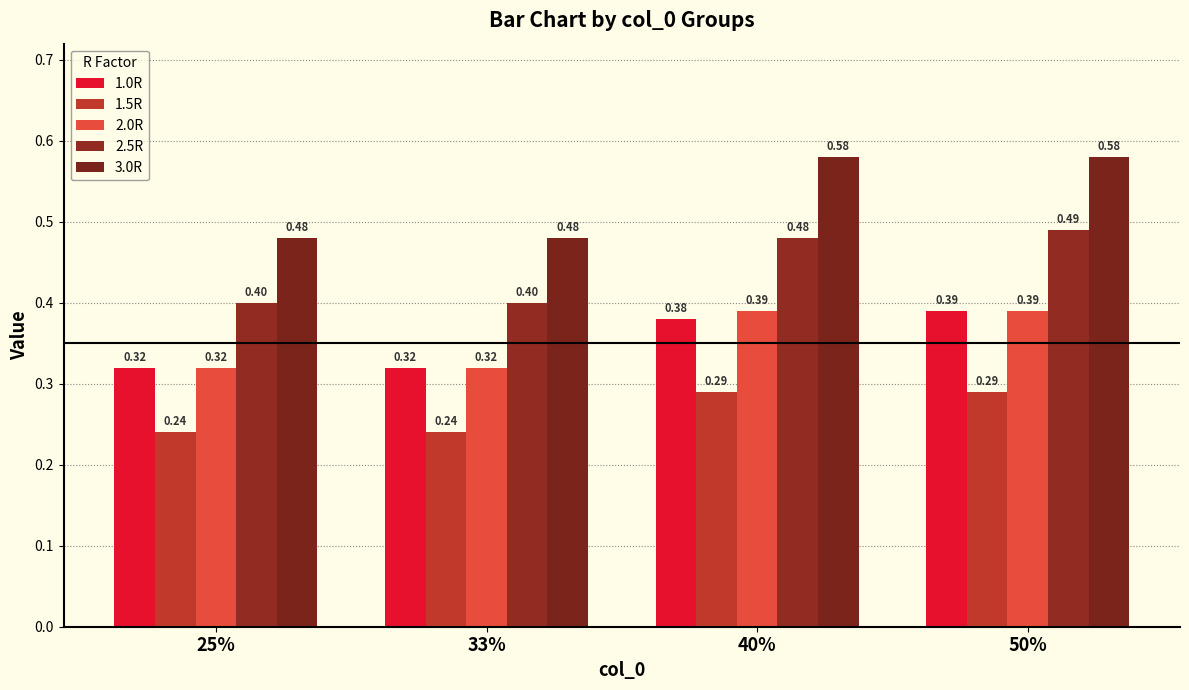

What is the total value across all series at 33%?

1.8